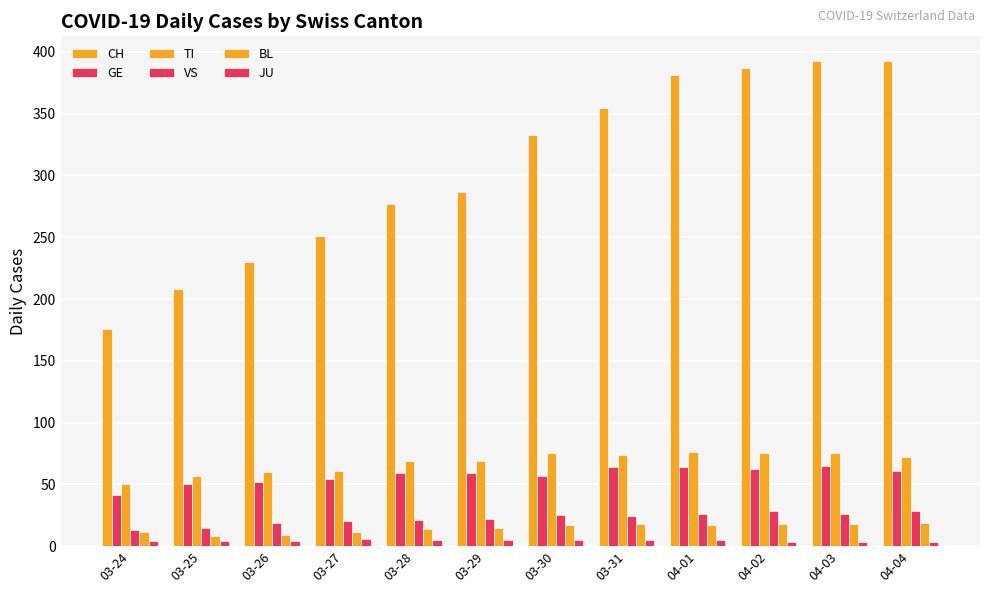

Is the value of VS at 03-25 greater than the value of GE at 03-24?

No